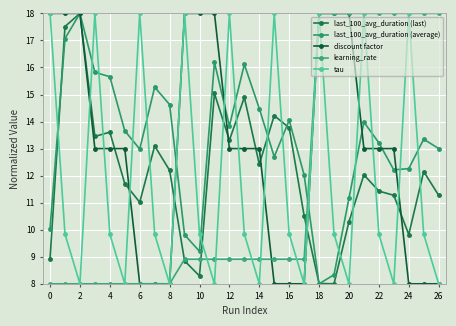

What is the value of the tau point at the 1st from the left?

18.0